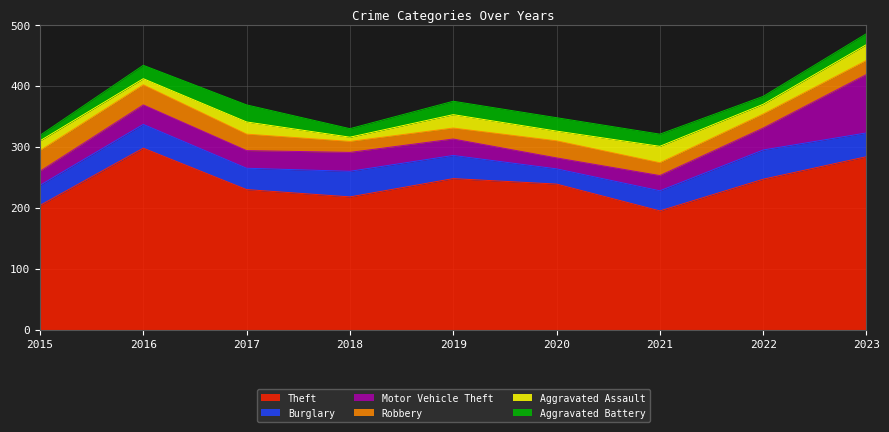

What is the total value across all series at 2022?

383